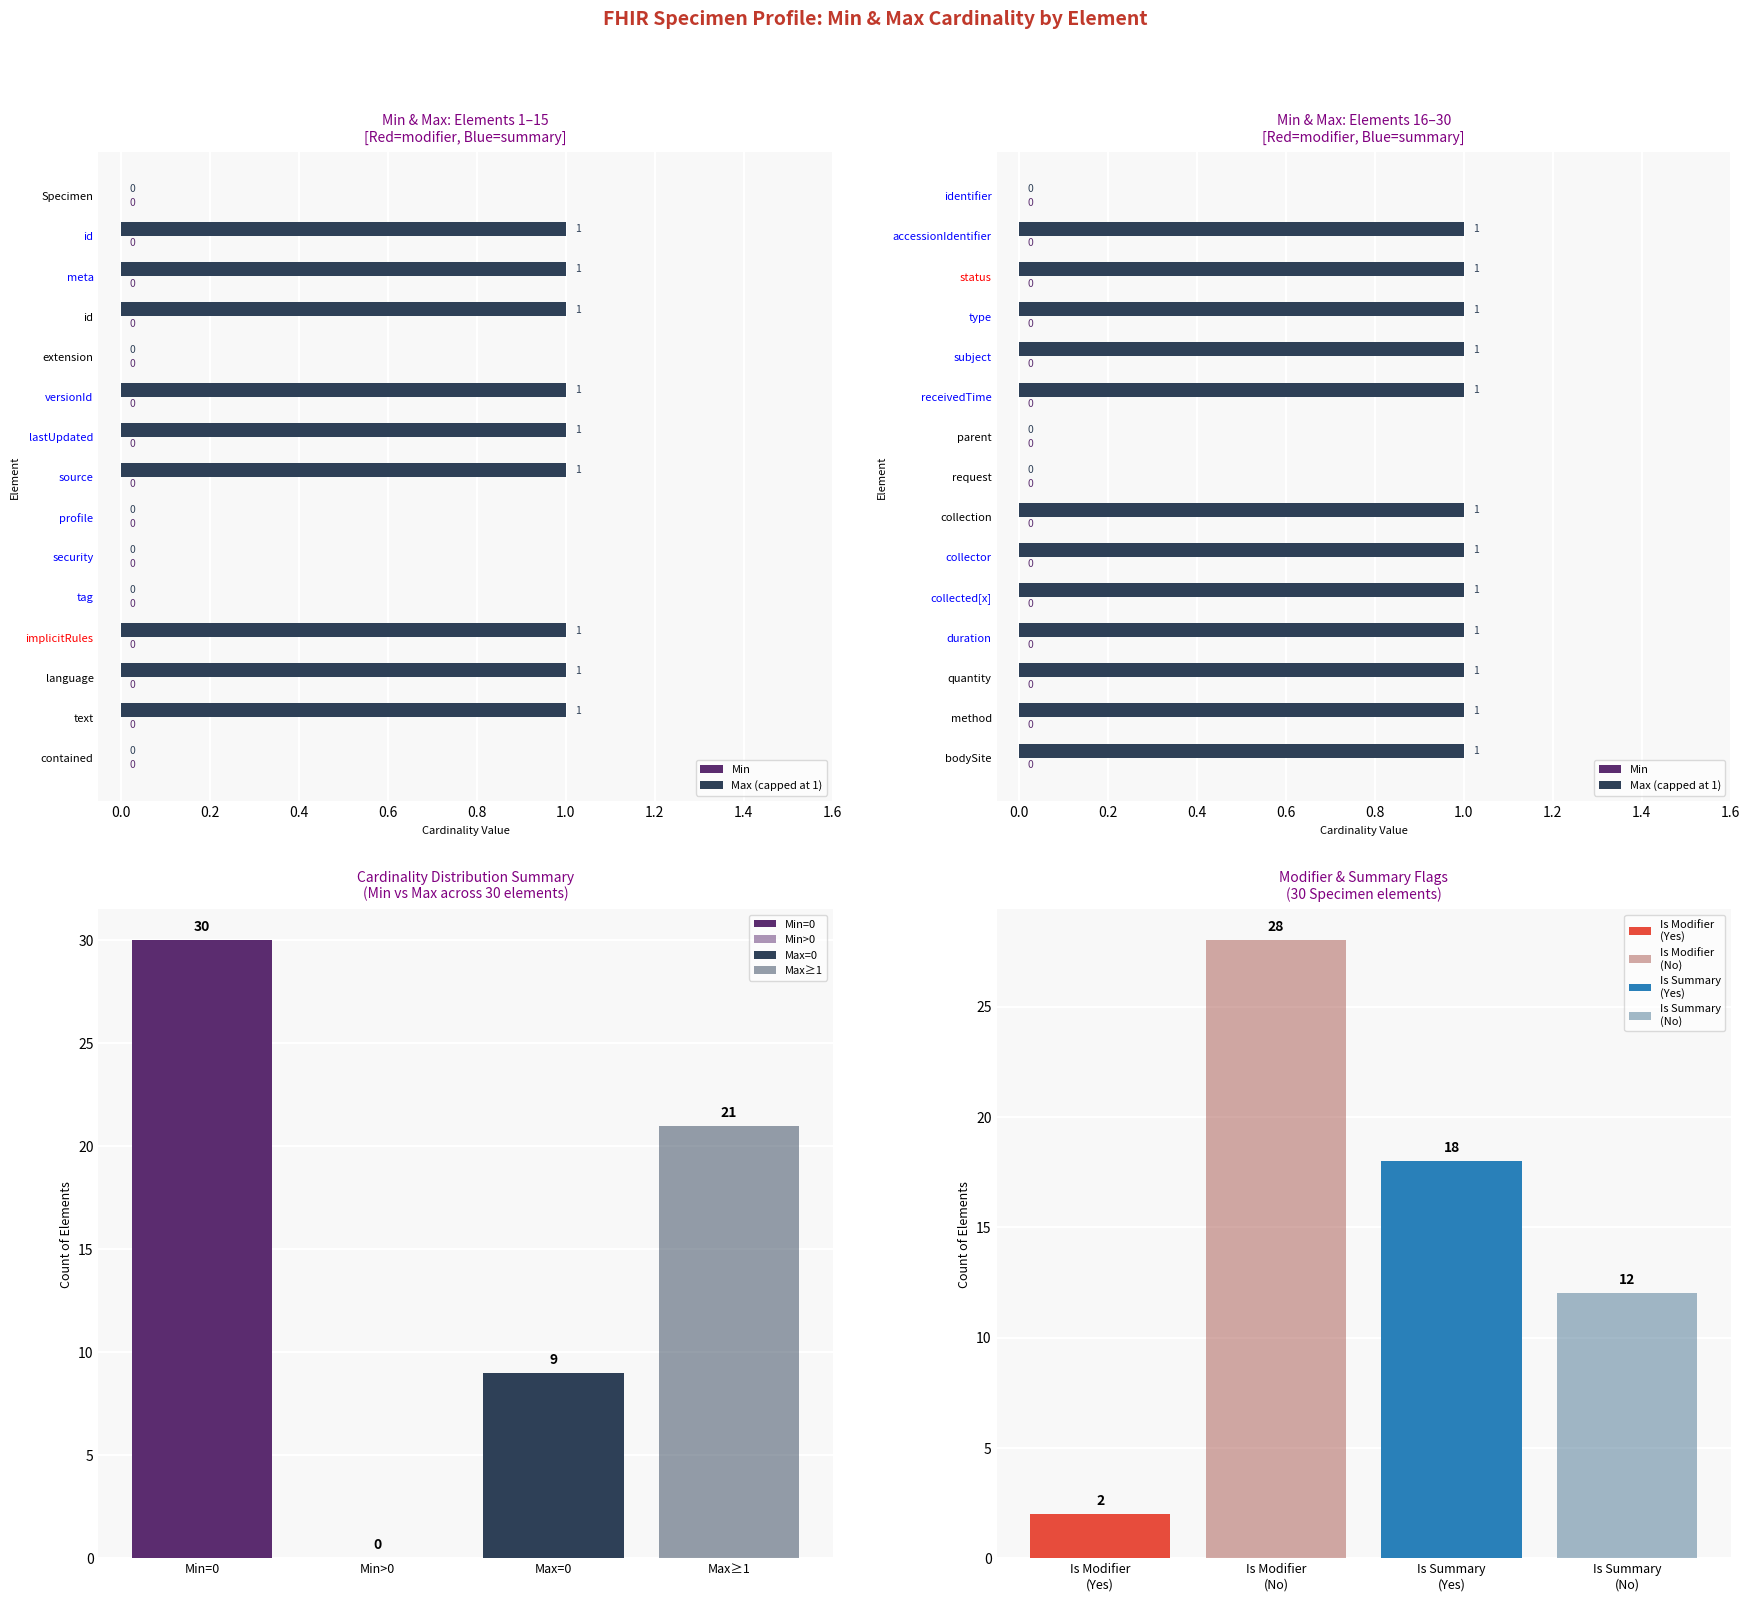

Which series has the largest total across all categories?

Max (capped at 1)